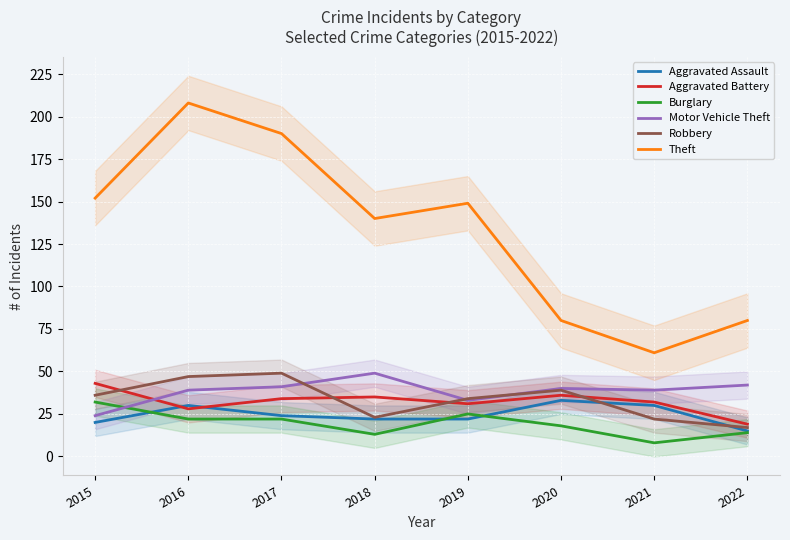

The Robbery series shows 31 at 2022. True or false?

False